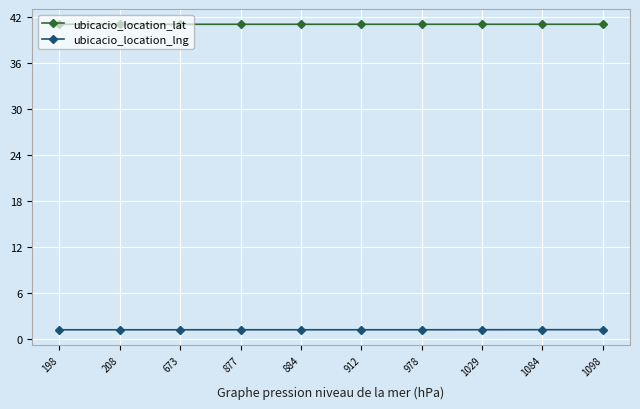

Count the number of categories in the chart.

10